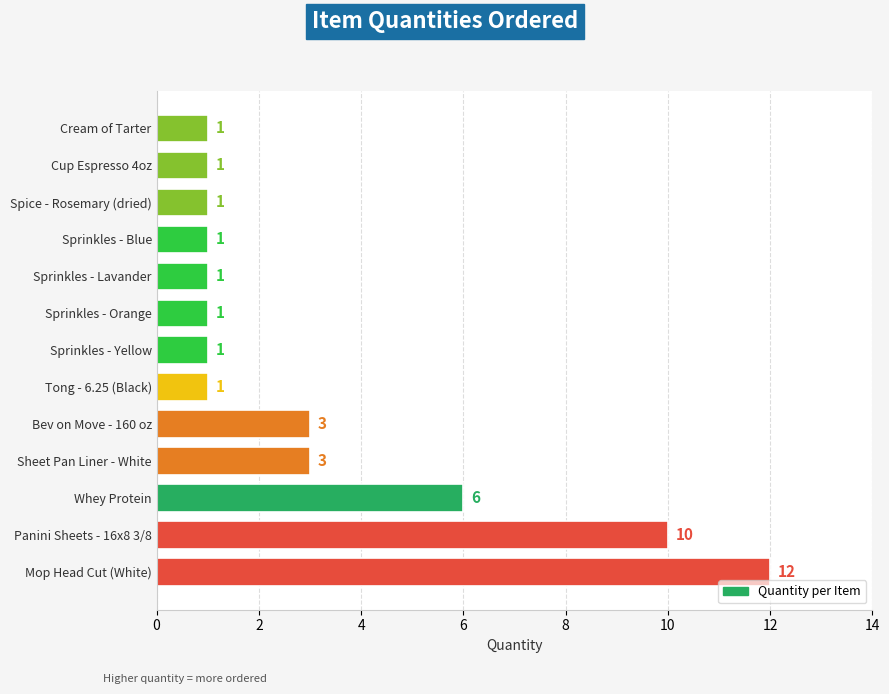

Reading bottom to top, extract all data points from this chart.

12	10	6	3	3	1	1	1	1	1	1	1	1